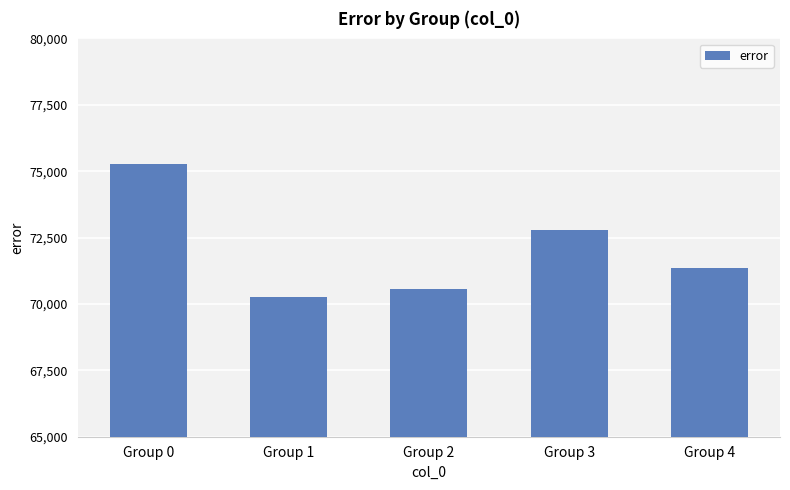

List the labels in order of value, largest first.

Group 0, Group 3, Group 4, Group 2, Group 1